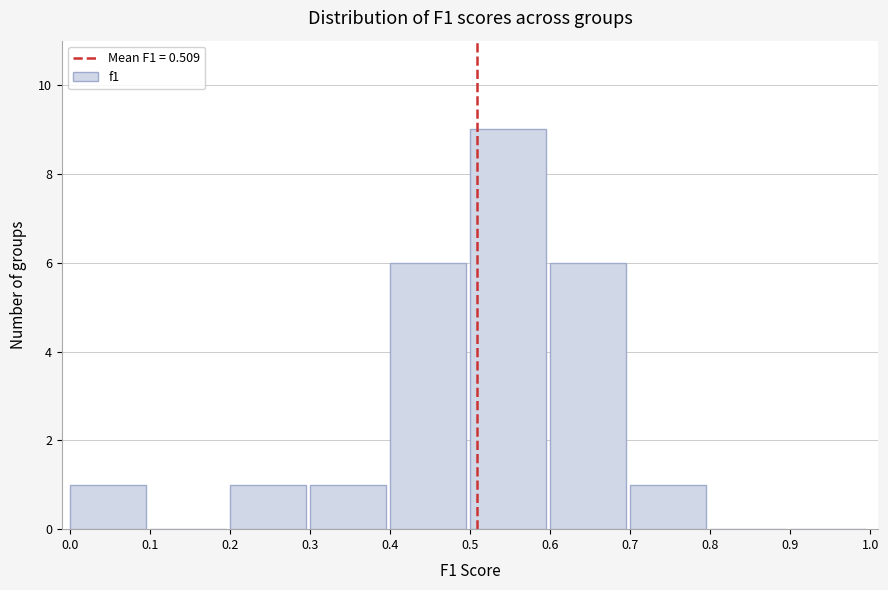

Reading left to right, transcribe this chart: for each bar, give the range it covers on the x-axis and its height. The values are not printed on the chart, so give them approximately, as read against the axis.

0.0 to 0.1: 1
0.1 to 0.2: 0
0.2 to 0.3: 1
0.3 to 0.4: 1
0.4 to 0.5: 6
0.5 to 0.6: 9
0.6 to 0.7: 6
0.7 to 0.8: 1
0.8 to 0.9: 0
0.9 to 1.0: 0